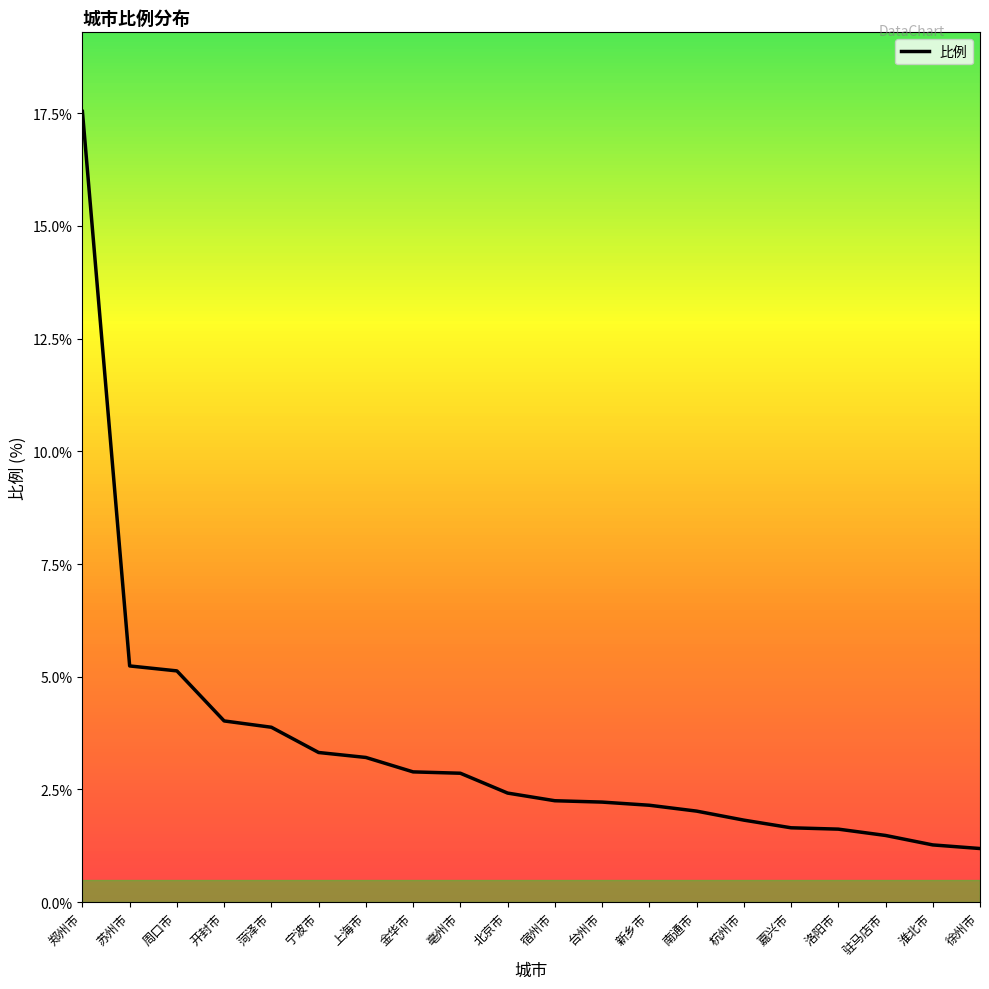

What value does the data have at 上海市?

3.2